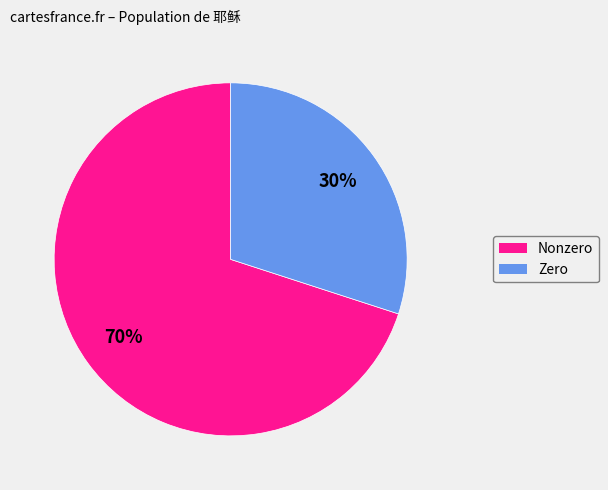

To the nearest percent, what is the difference between the largest and smallest slice percentages?

40%